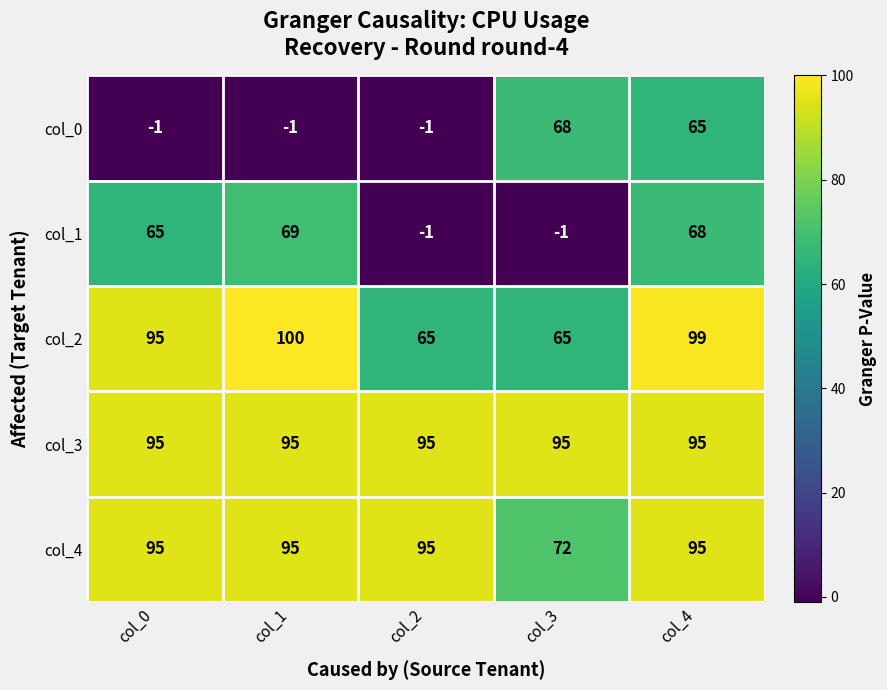

Which series changed the most between col_0 and col_4?

col_0